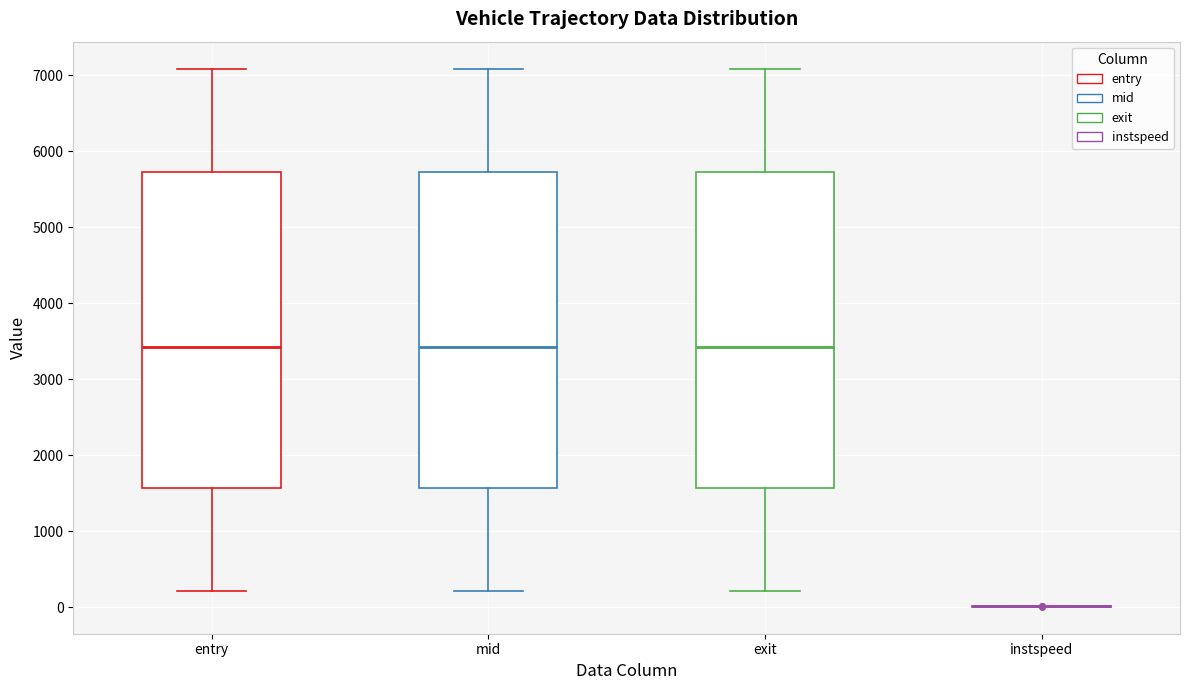

Where does the upper whisker of the box for mid end on the y-axis? The values are not printed on the chart, so give them approximately, as read against the axis.

7100